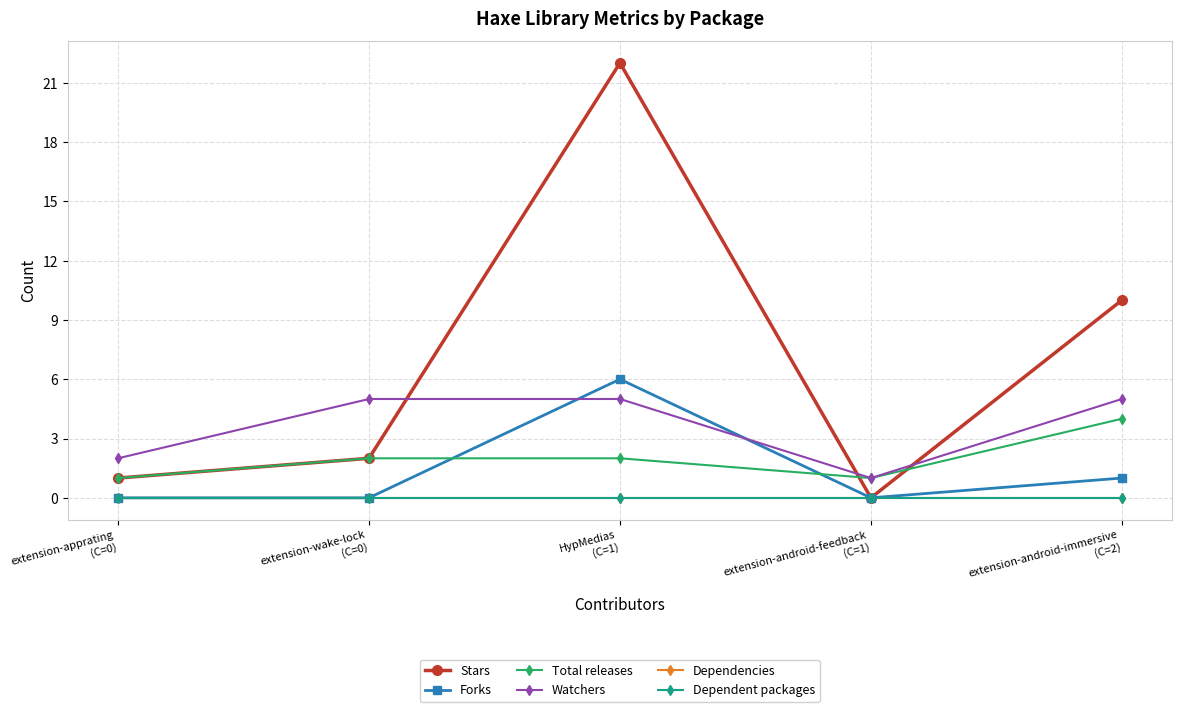

What is the label of the 1st point from the right?

extension-android-immersive
(C=2)